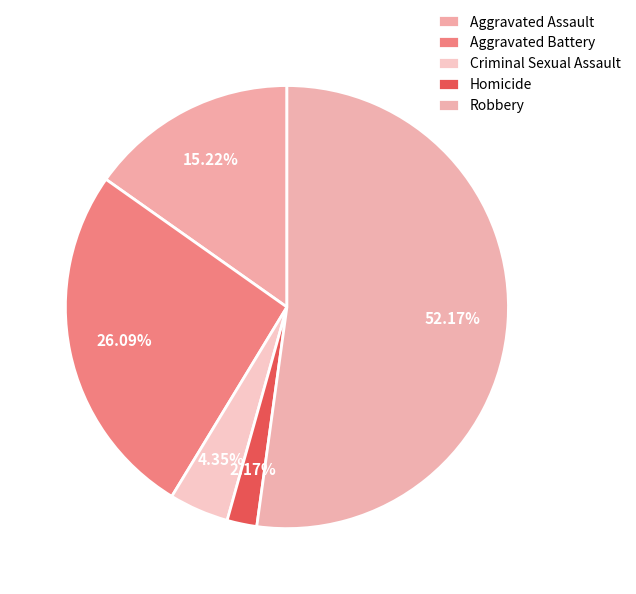

To the nearest percent, what percentage of the pie is Aggravated Assault?

15%